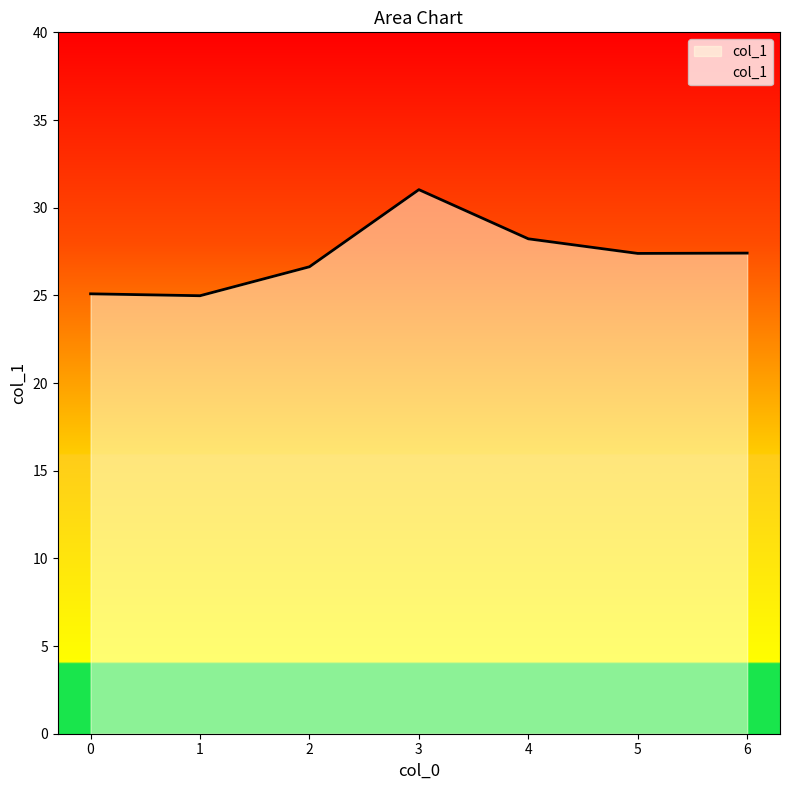

How many lines are shown in the chart?

1